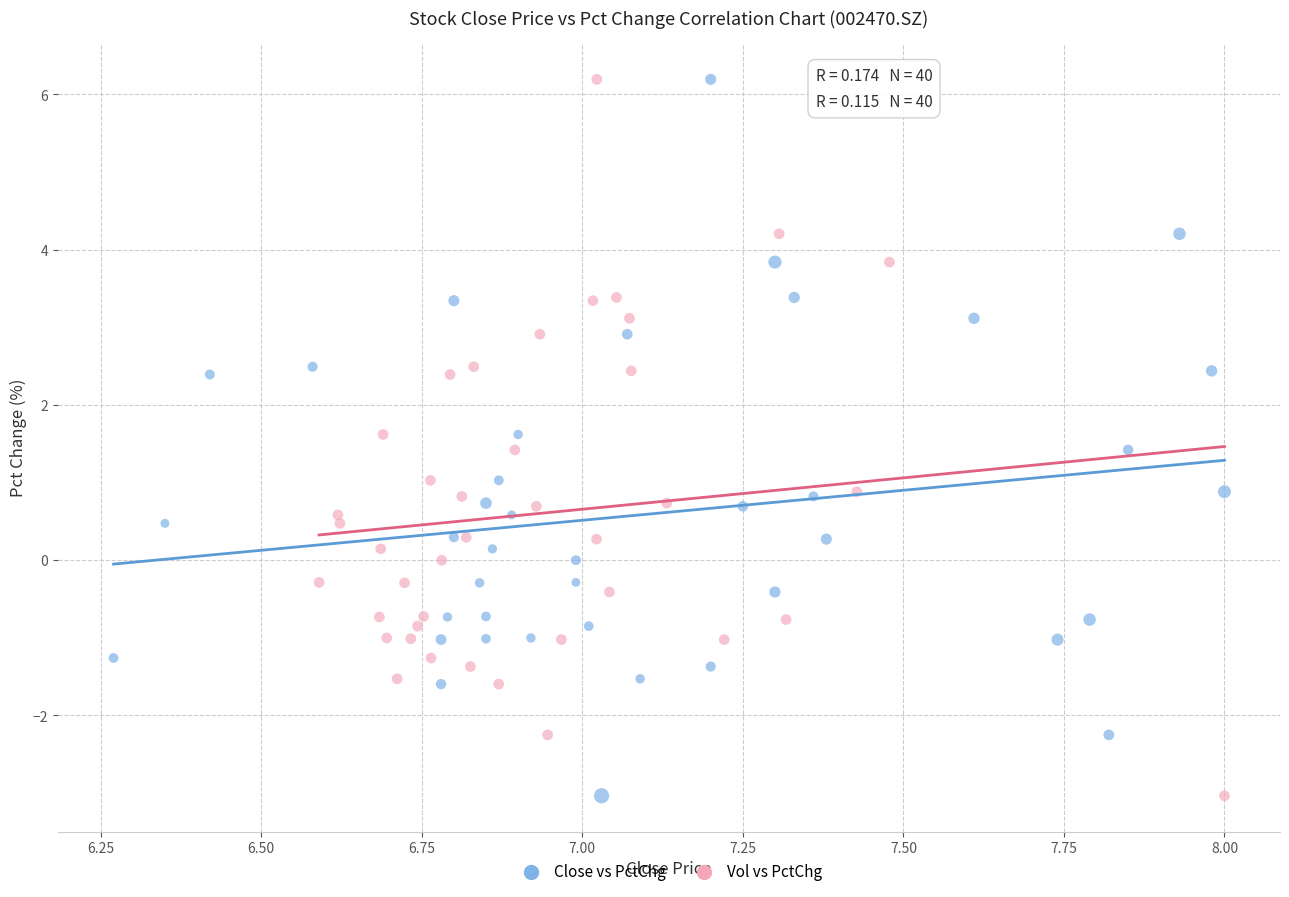

What are all the series names shown in the legend?

Close vs PctChg, Vol vs PctChg